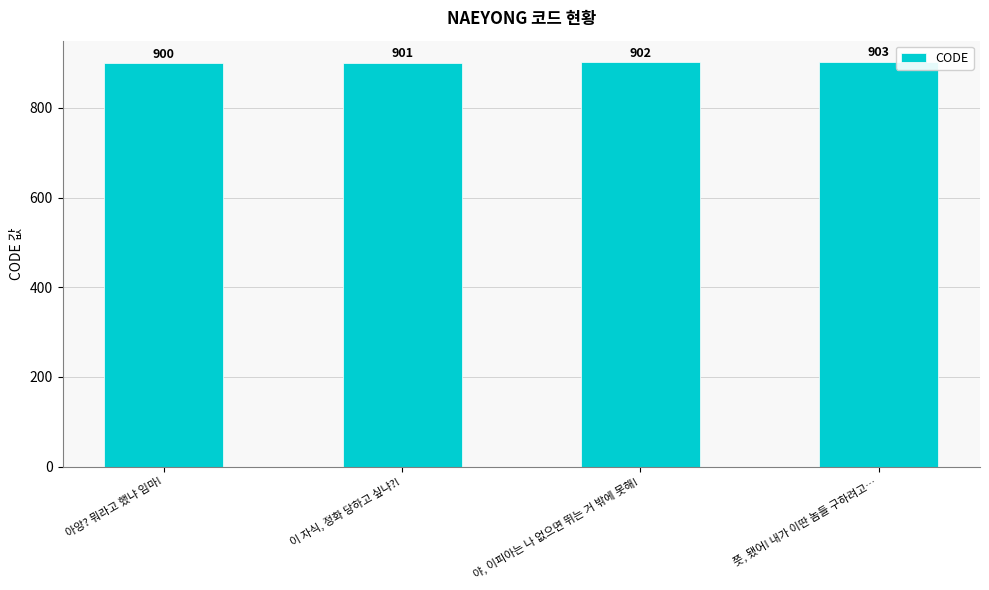

What is the approximate value at 아앙? 뭐라고 했냐 임마!?

900